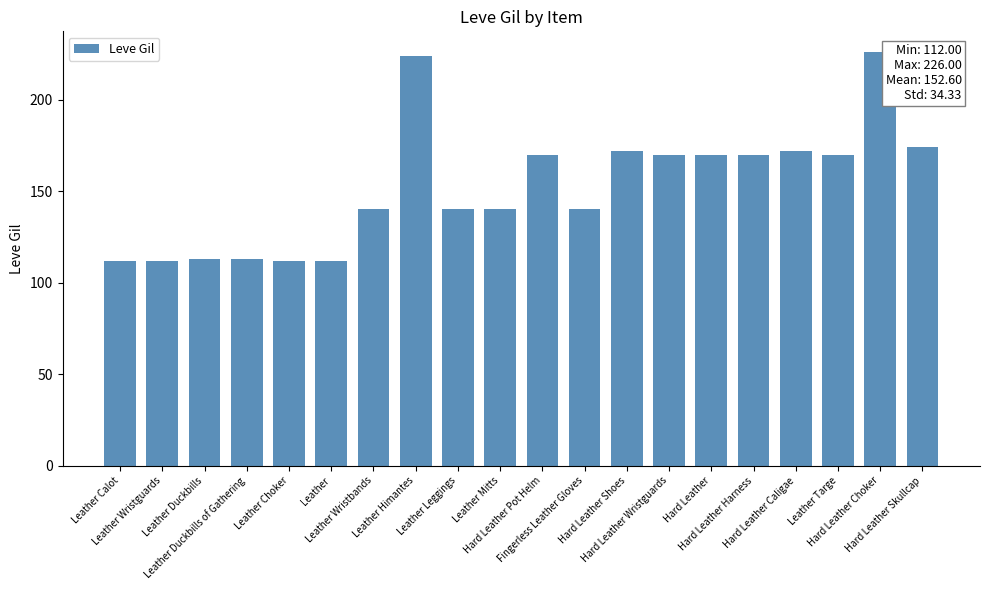

How many data points does each series have?

20